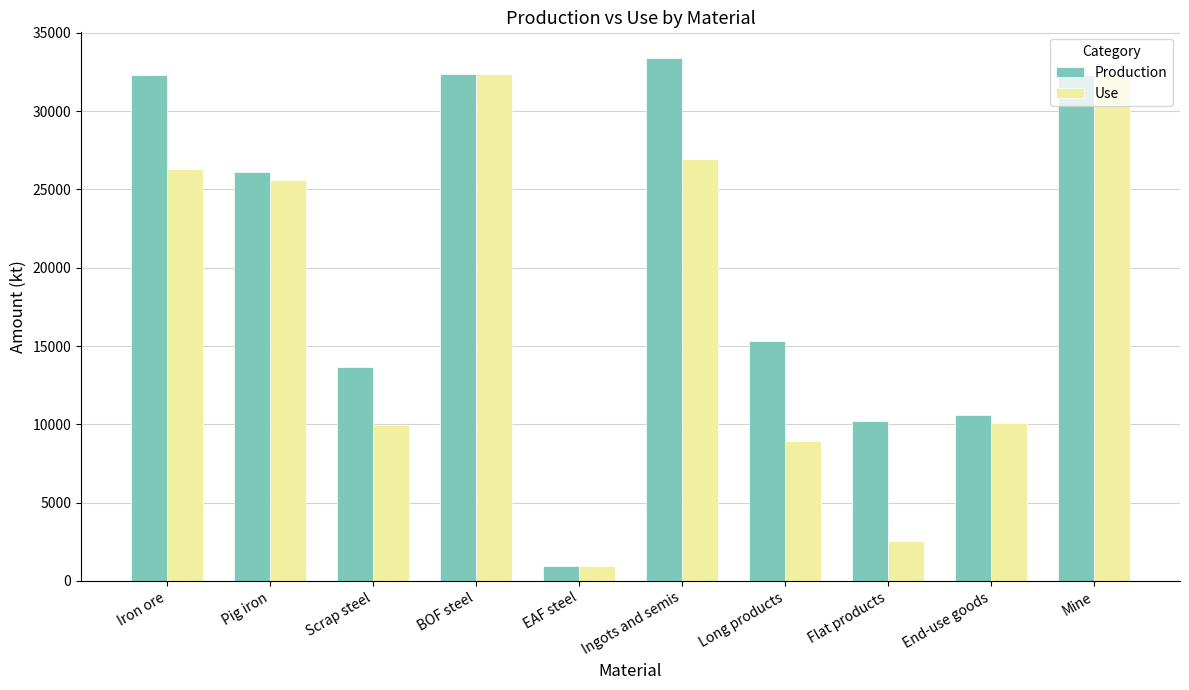

Between Long products and Flat products, which series saw the biggest shift?

Use